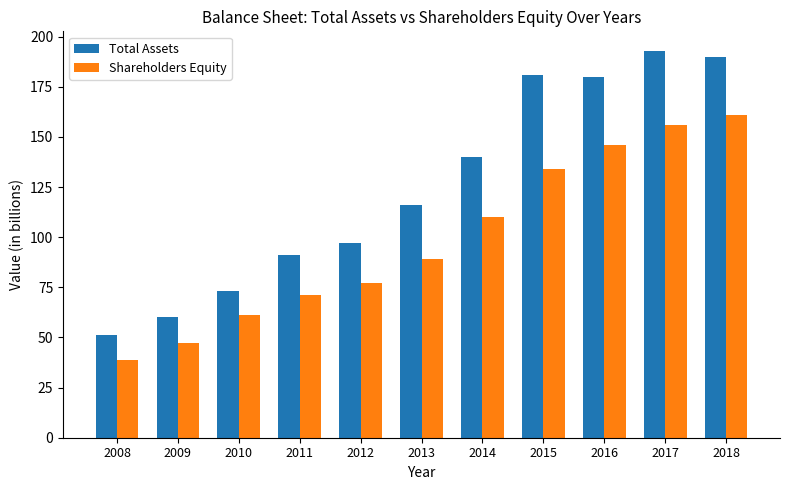

True or false: Total Assets has a value of 91 at 2011.

True